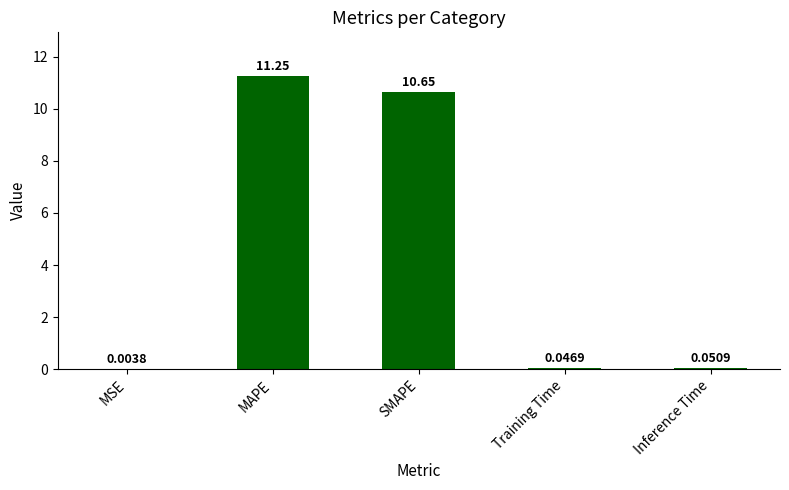

What is the sum of the values at SMAPE and Training Time?

10.7